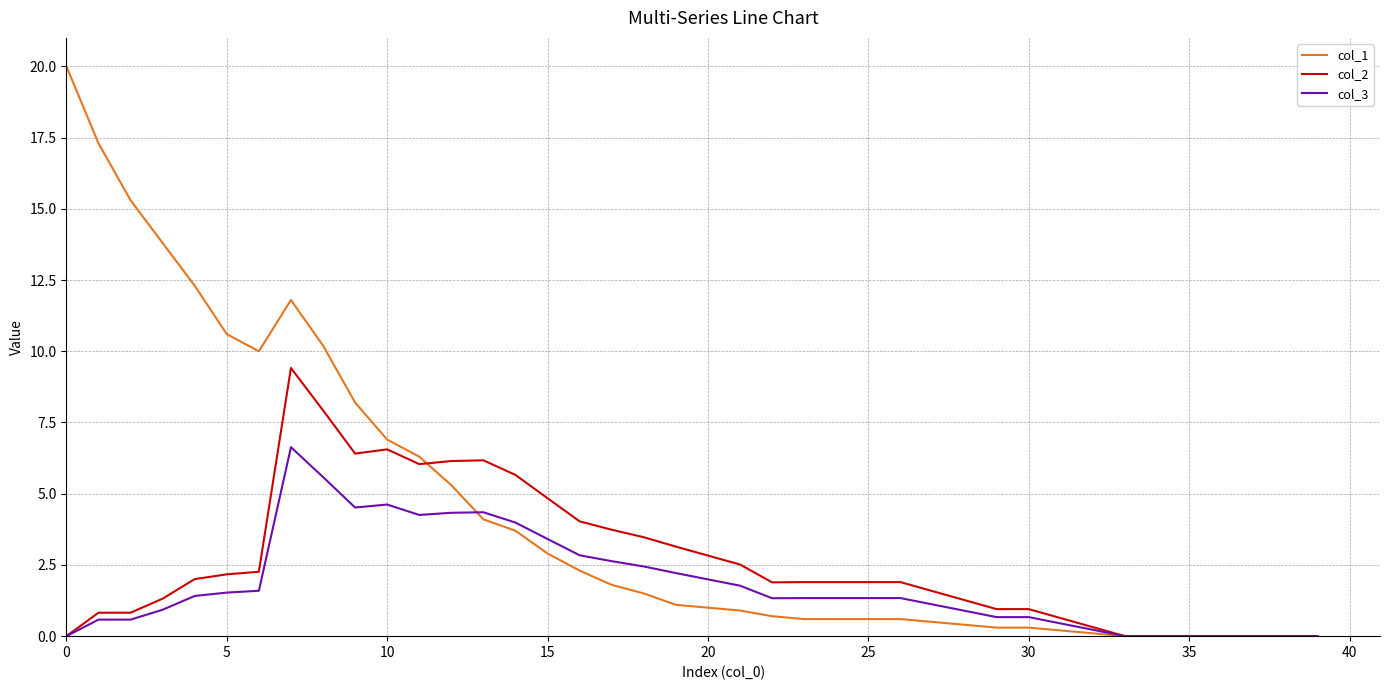

Which series has the widest spread of values?

col_1